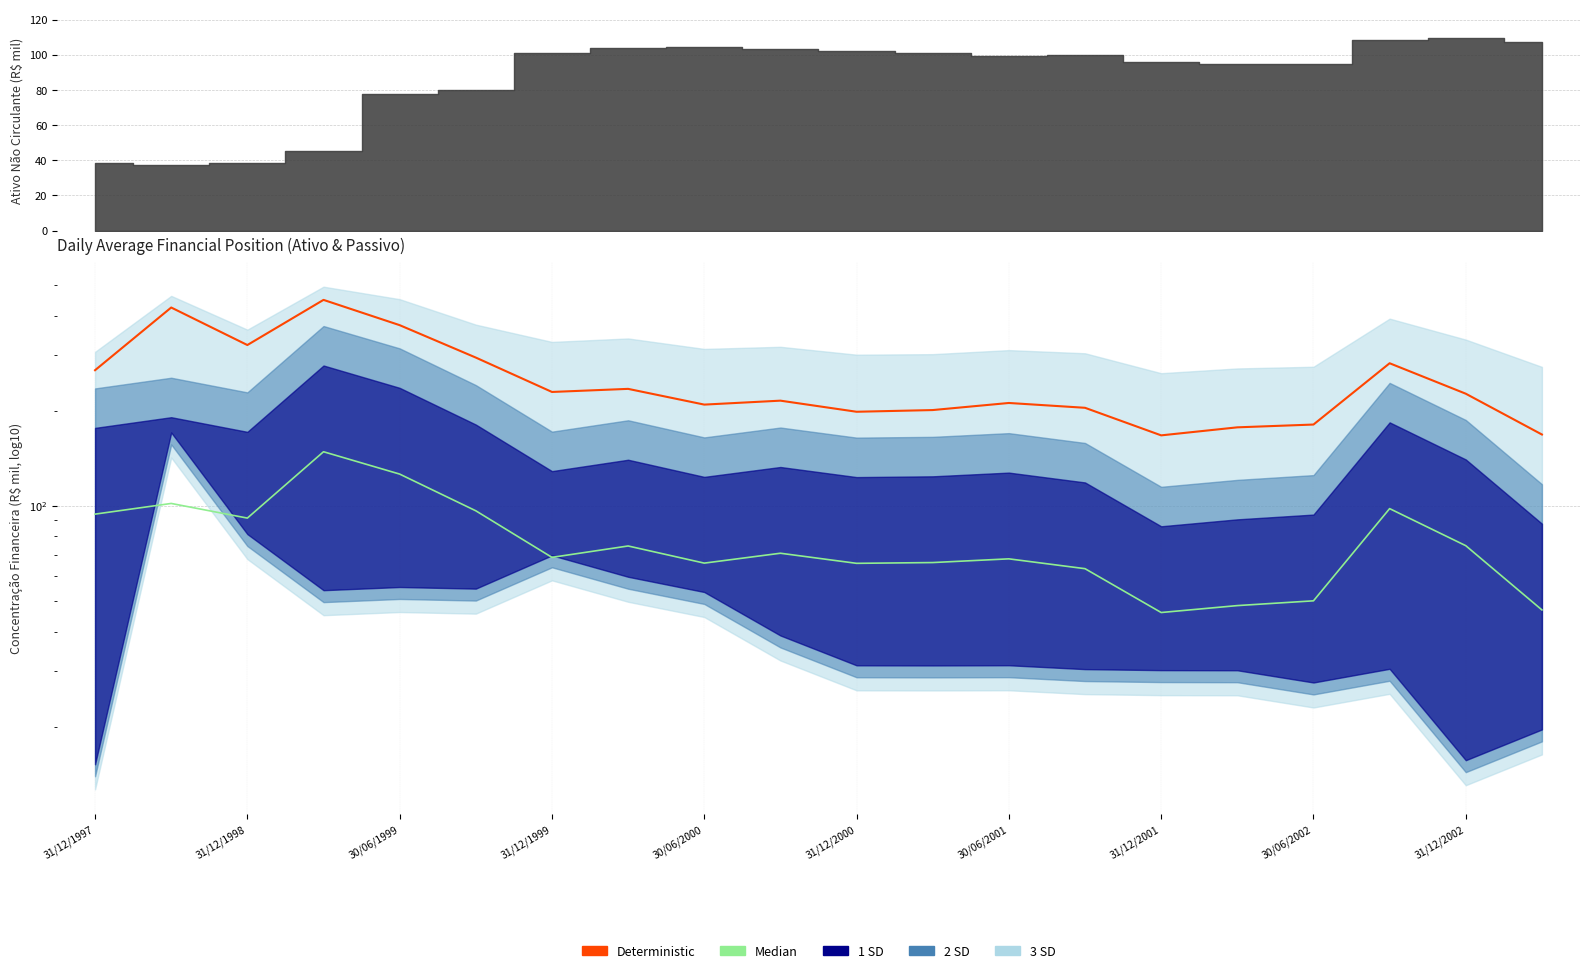

What position from the left is 11?

12